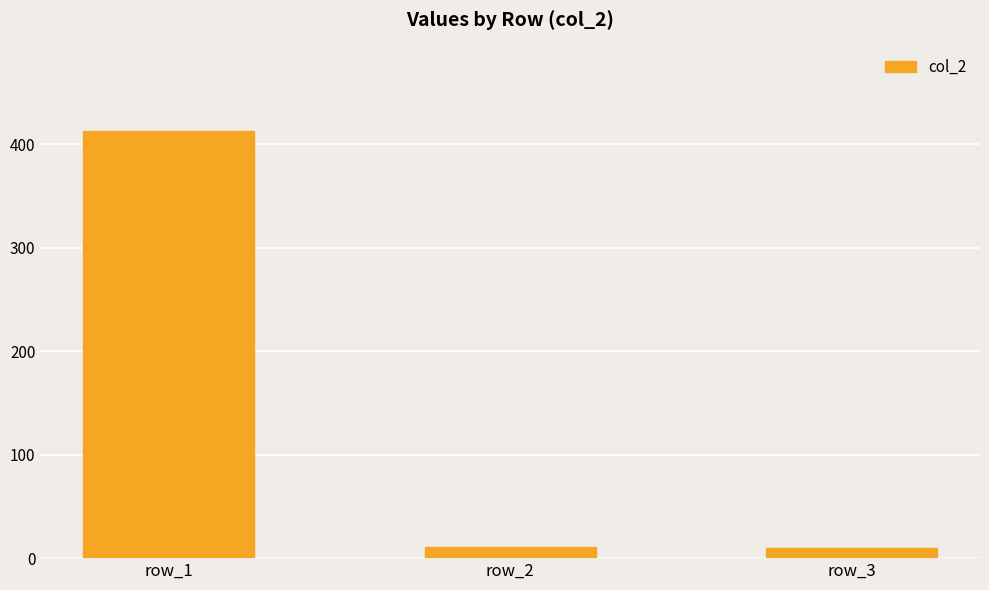

At which label does the data first exceed 11?

row_1